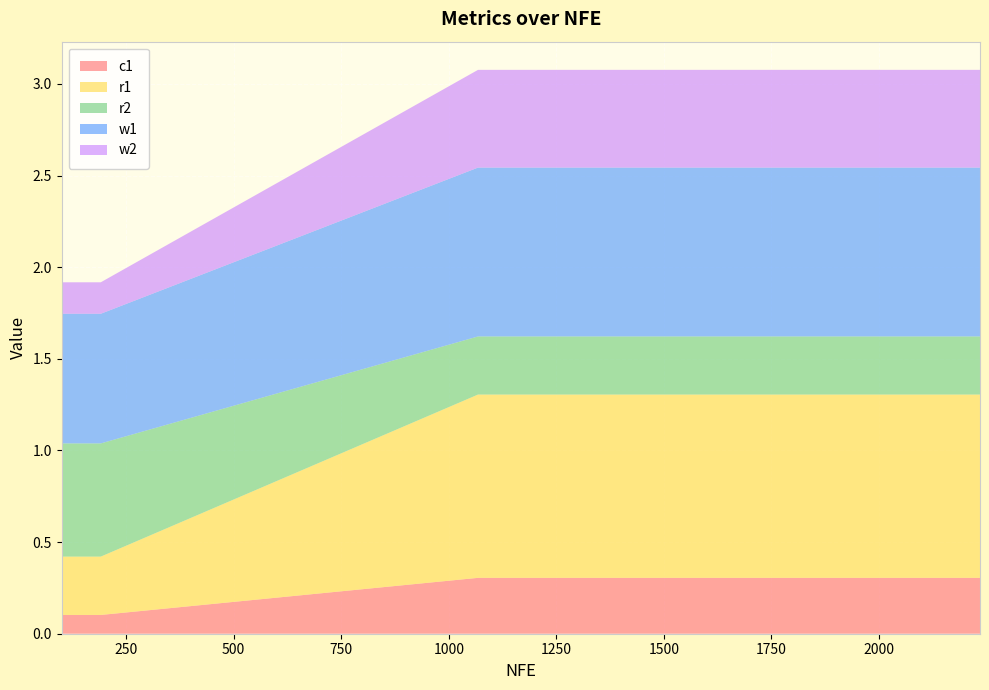

Reading left to right, extract all data points from this chart.

c1: 100=0.1	1068=0.3	1165=0.3	1261=0.3	1358=0.3	1457=0.3	1555=0.3	1655=0.3	1755=0.3	1852=0.3	191=0.1	1944=0.3	2044=0.3	2135=0.3	2235=0.3
r1: 100=0.3	1068=1.0	1165=1.0	1261=1.0	1358=1.0	1457=1.0	1555=1.0	1655=1.0	1755=1.0	1852=1.0	191=0.3	1944=1.0	2044=1.0	2135=1.0	2235=1.0
r2: 100=0.6	1068=0.3	1165=0.3	1261=0.3	1358=0.3	1457=0.3	1555=0.3	1655=0.3	1755=0.3	1852=0.3	191=0.6	1944=0.3	2044=0.3	2135=0.3	2235=0.3
w1: 100=0.7	1068=0.9	1165=0.9	1261=0.9	1358=0.9	1457=0.9	1555=0.9	1655=0.9	1755=0.9	1852=0.9	191=0.7	1944=0.9	2044=0.9	2135=0.9	2235=0.9
w2: 100=0.2	1068=0.5	1165=0.5	1261=0.5	1358=0.5	1457=0.5	1555=0.5	1655=0.5	1755=0.5	1852=0.5	191=0.2	1944=0.5	2044=0.5	2135=0.5	2235=0.5